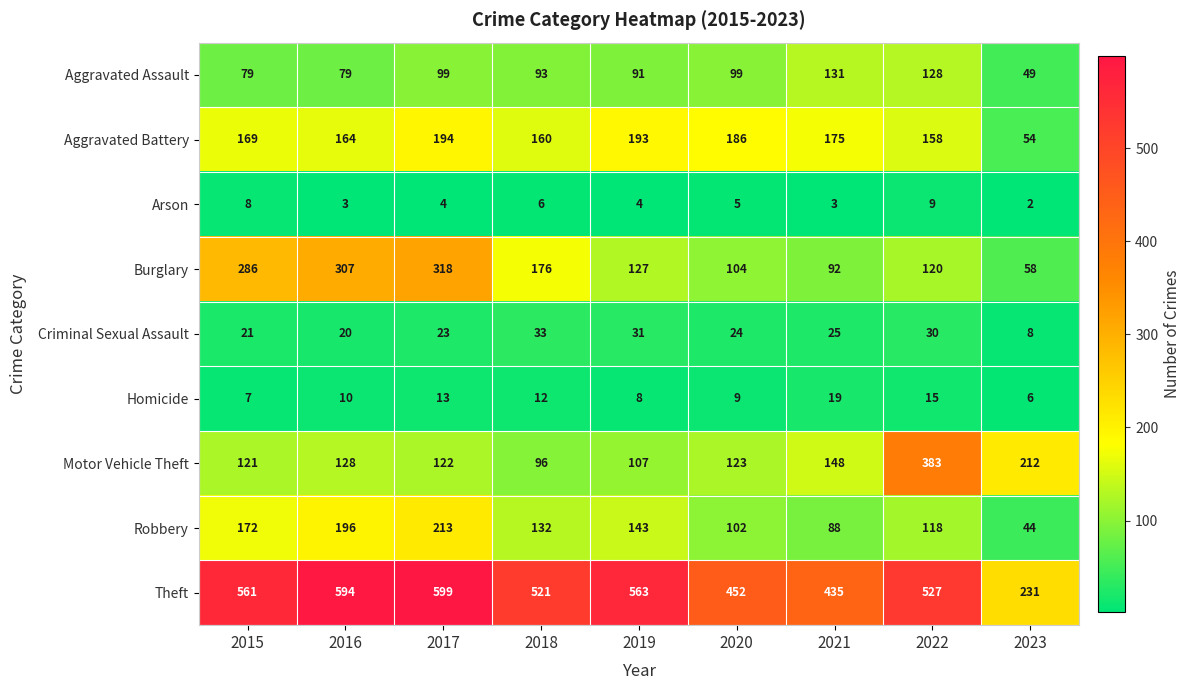

At which label is Burglary closest to 188?

2018